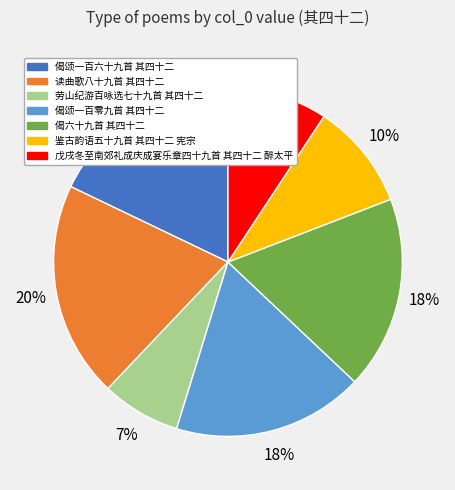

Does any single category account for the majority?

No